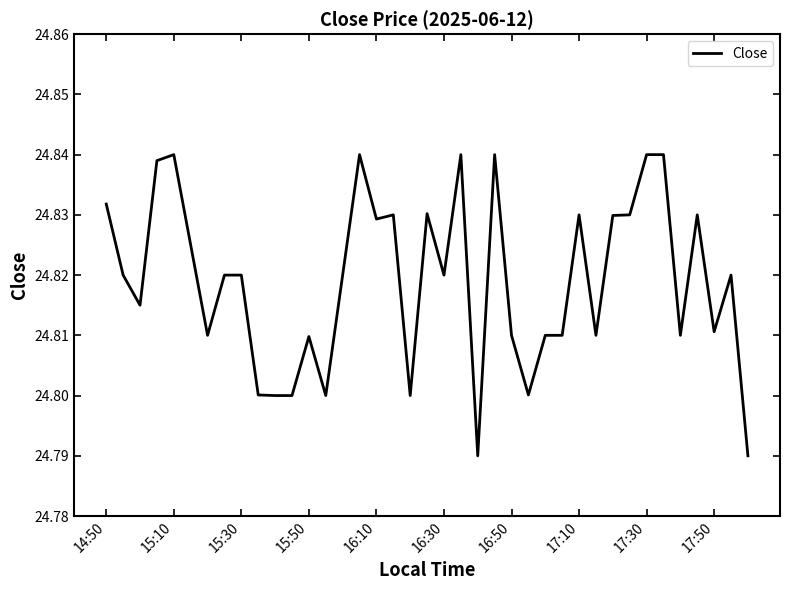

How many points are higher than both their immediate neighbors (excluding endpoints)?

10